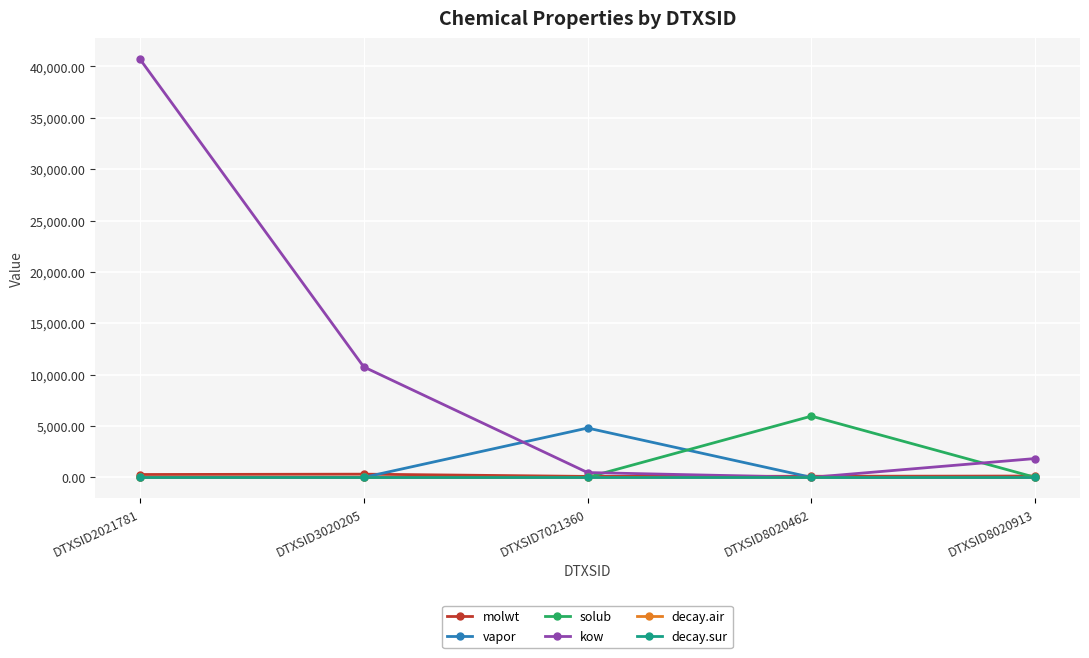

How many values in the kow series are below 1832?

2